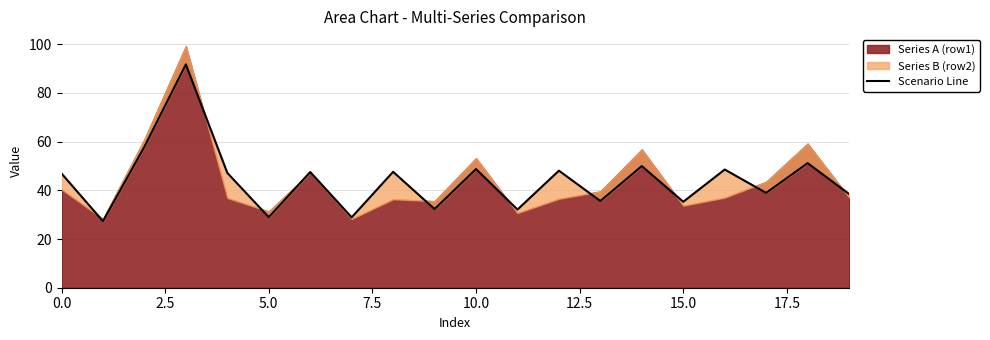

Approximately how many times larger is the value at 11 compared to 13?

0.9